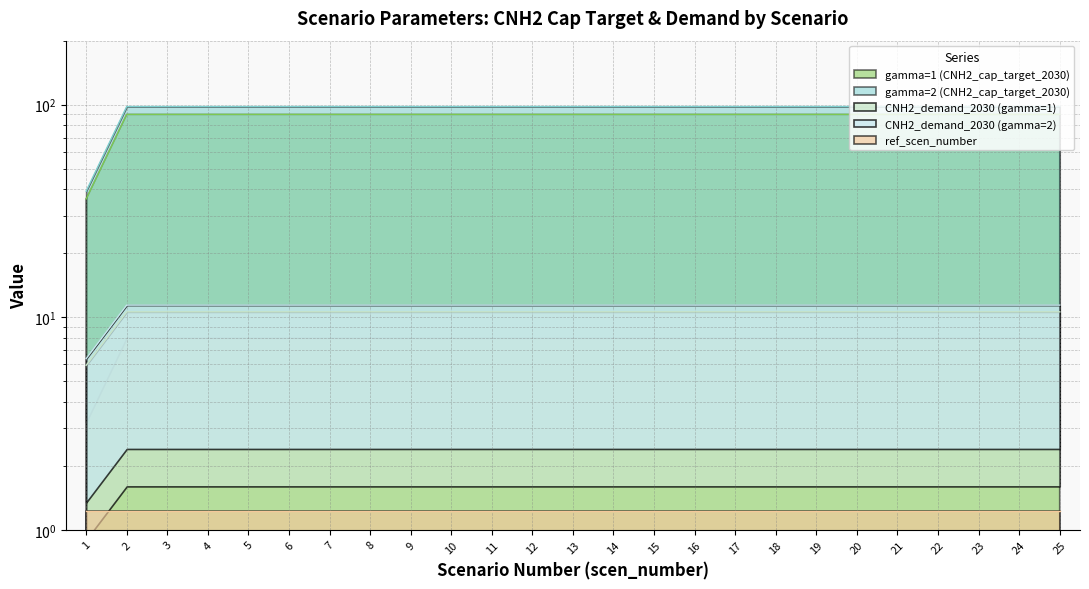

True or false: gamma=1 (CNH2_cap_target_2030) has more than 2 interior local peaks.

False